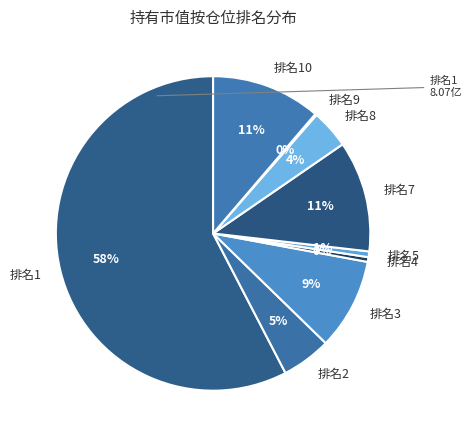

To the nearest percent, what portion does 排名2 represent?

5%